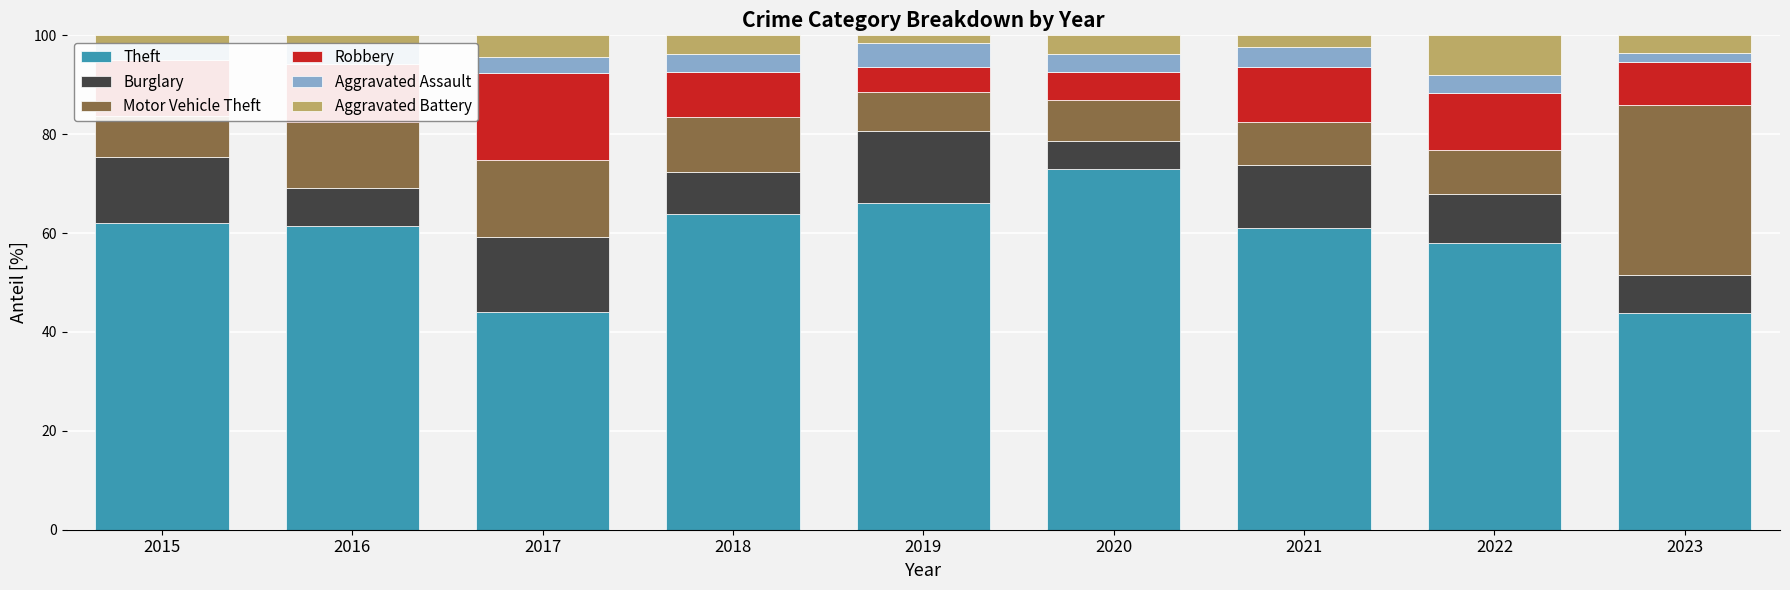

At which label does Theft reach its peak?

2020